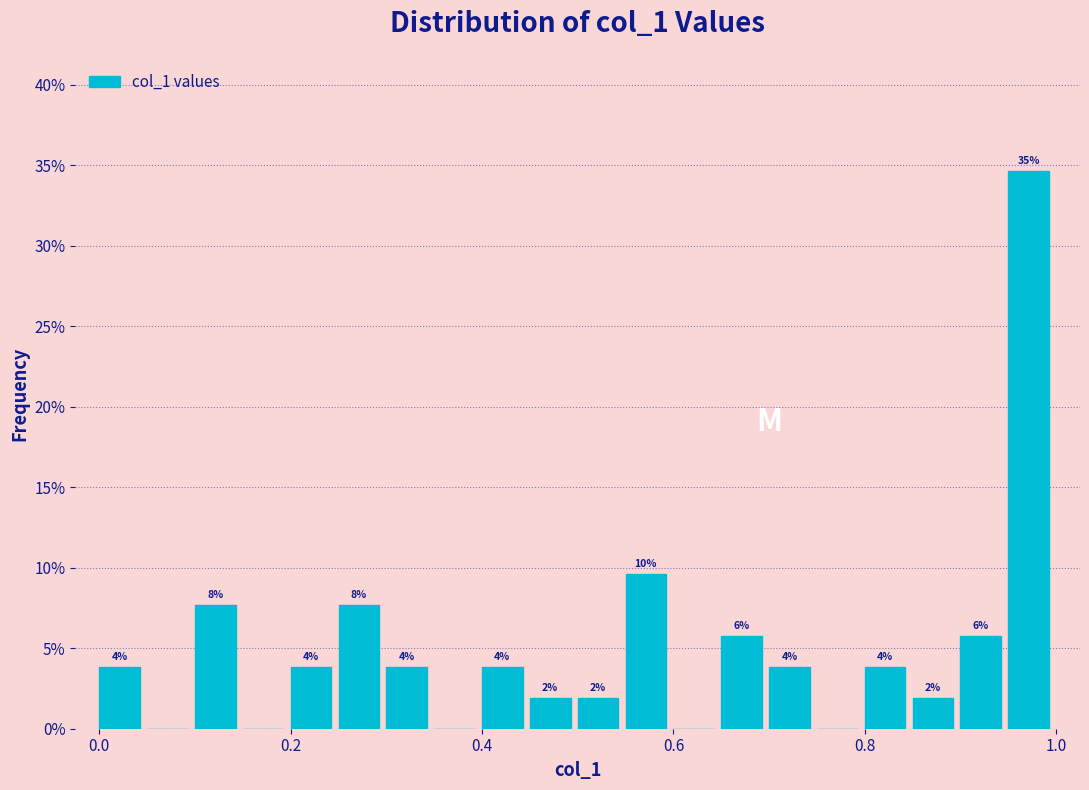

Read against the x-axis, roughly where is the centre of the tallest bar?

0.98